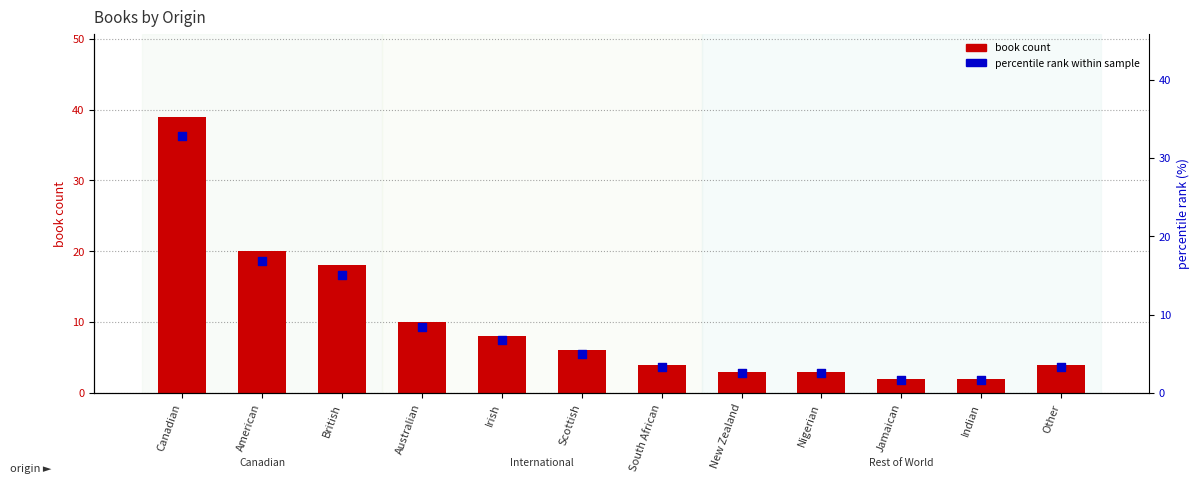

Is the value of percentile rank within sample at Other greater than the value of book count at New Zealand?

Yes